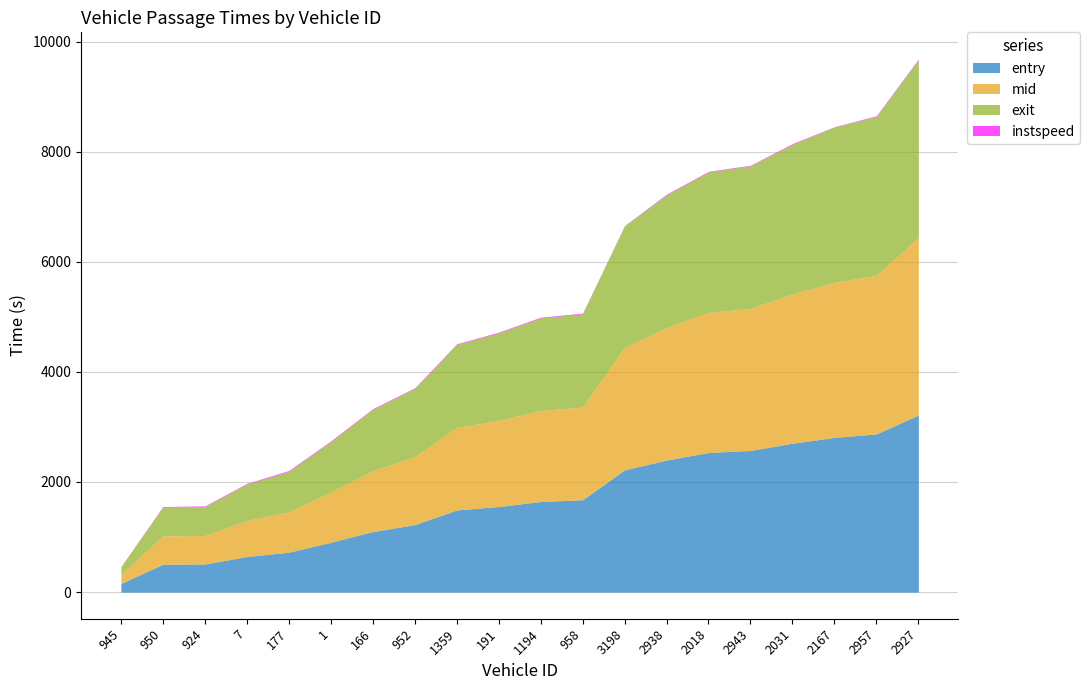

What is the total value across all series at 950?

1554.4